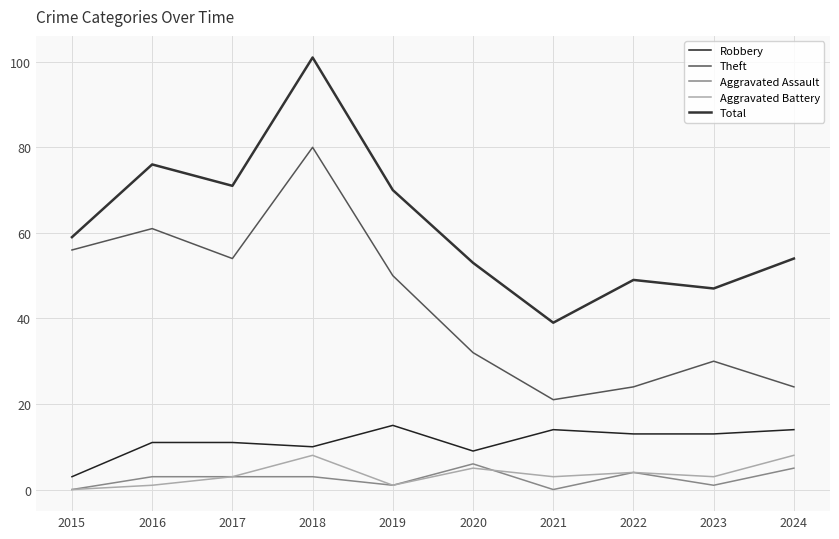

What is the sum of the Total values at 2018 and 2016?

177